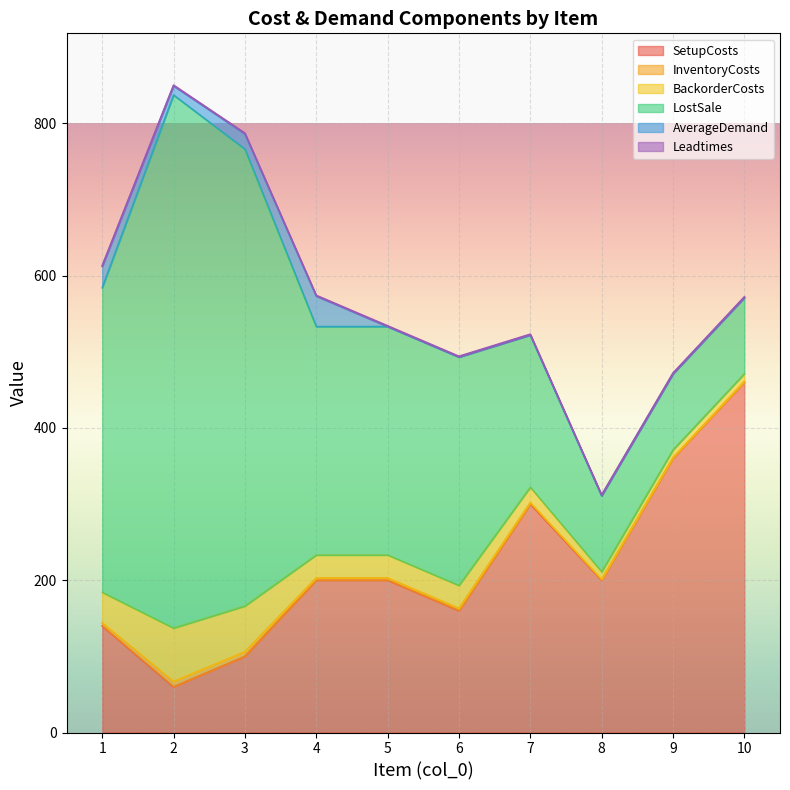

How many lines are shown in the chart?

6